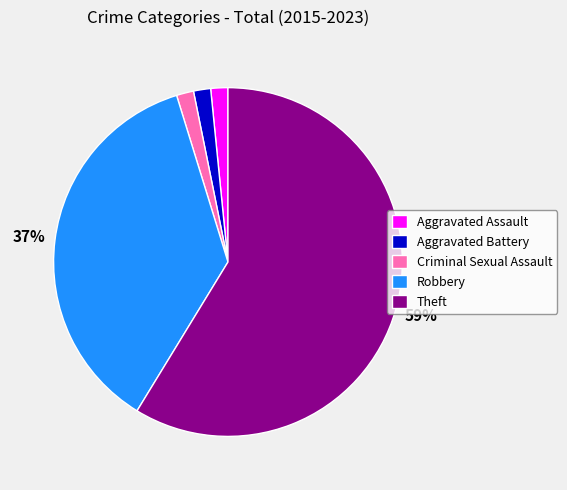

Is the sum of Theft and Aggravated Battery greater than half?

Yes